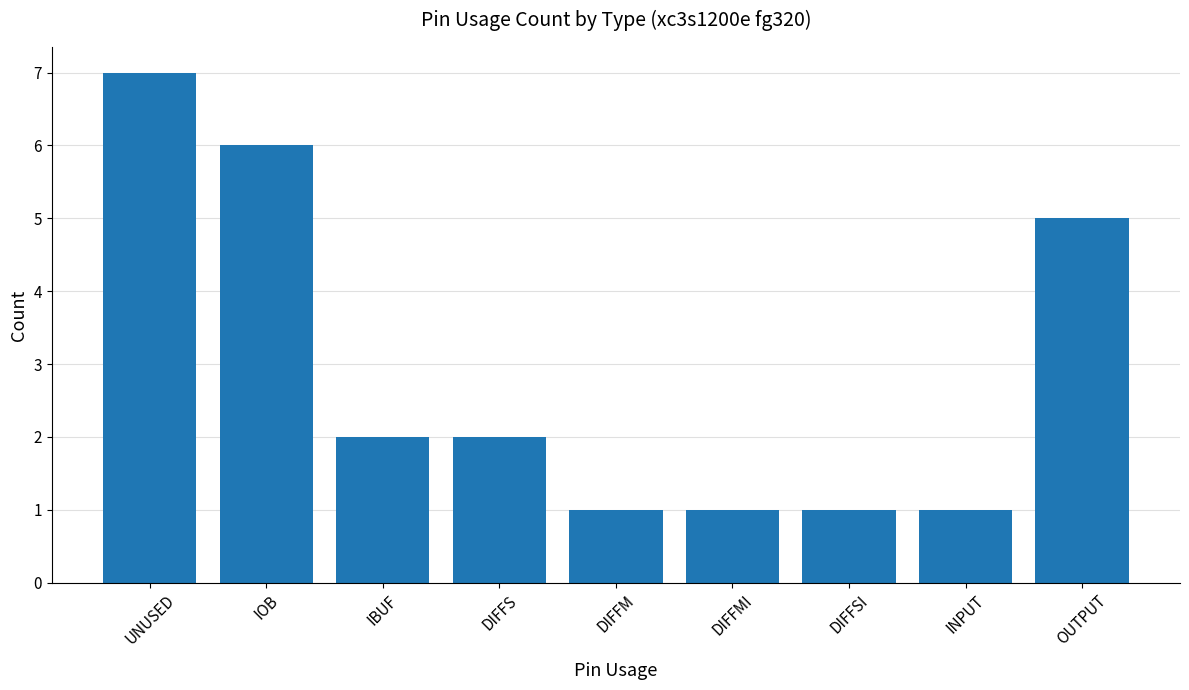

Reading right to left, transcribe all the data shown in this chart.

OUTPUT=5	INPUT=1	DIFFSI=1	DIFFMI=1	DIFFM=1	DIFFS=2	IBUF=2	IOB=6	UNUSED=7